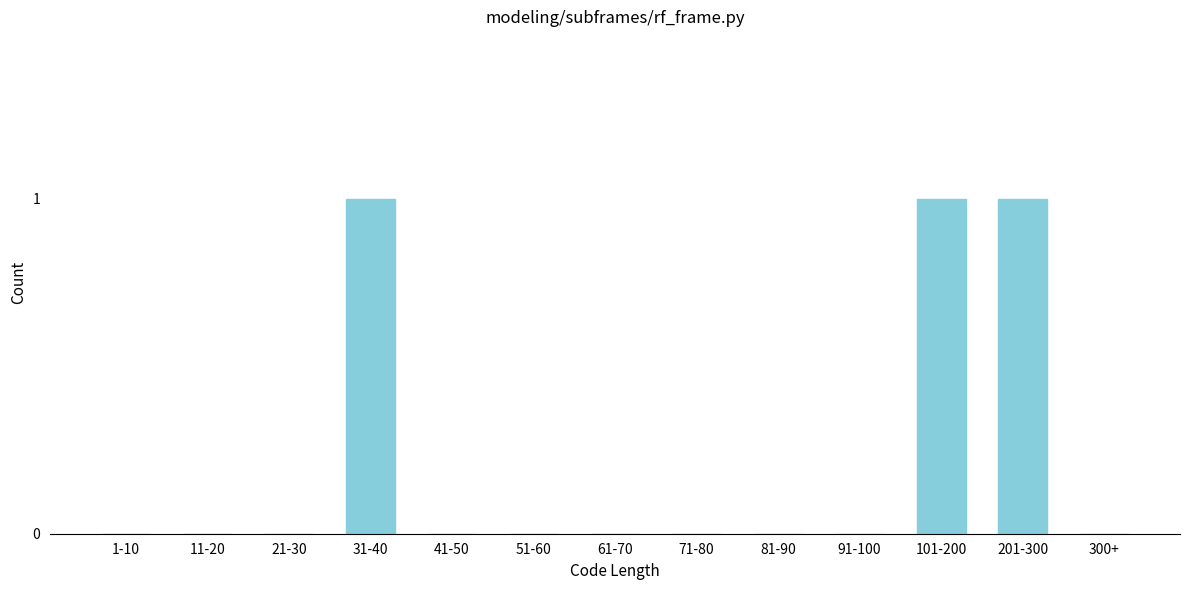

Reading left to right, extract all data points from this chart.

1-10=0	11-20=0	21-30=0	31-40=1	41-50=0	51-60=0	61-70=0	71-80=0	81-90=0	91-100=0	101-200=1	201-300=1	300+=0